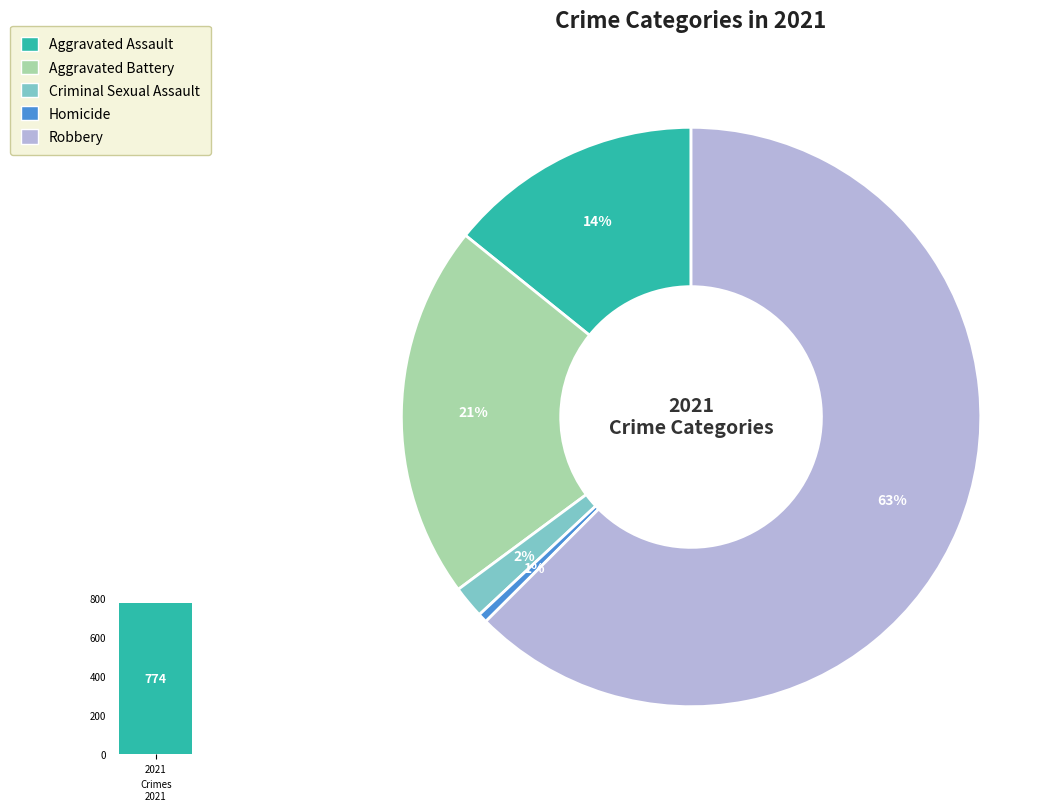

To the nearest percent, what percentage of the pie is Homicide?

1%